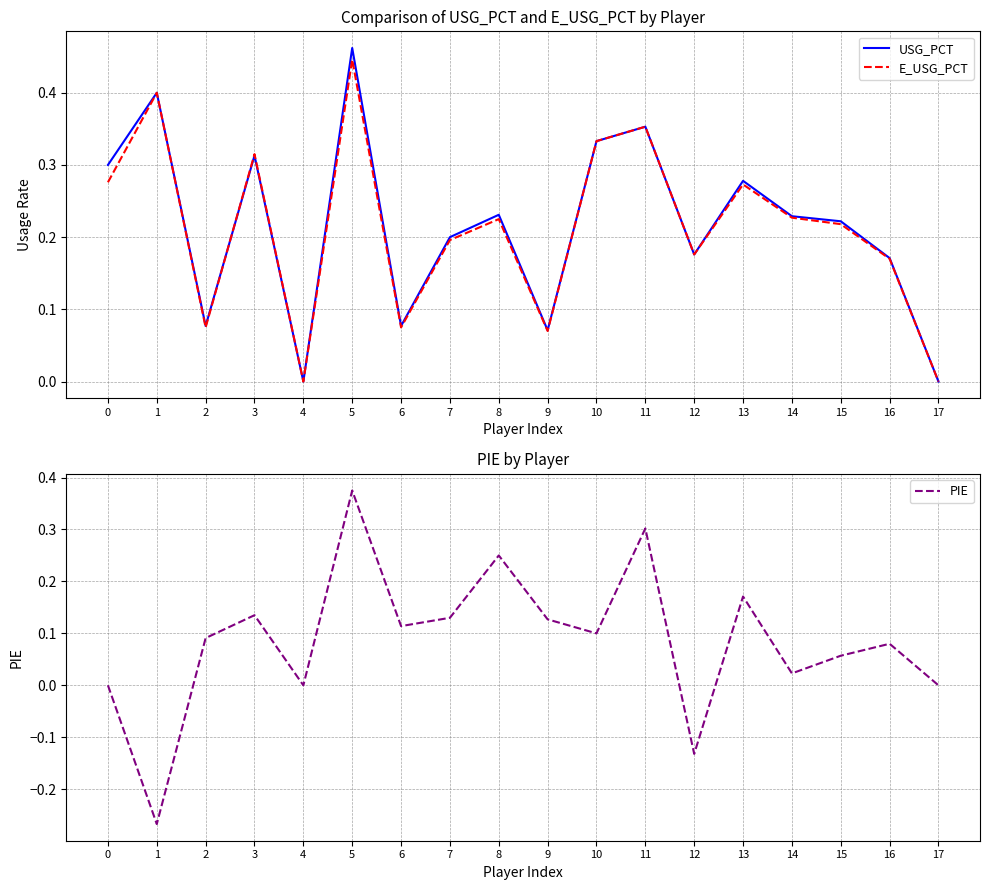

After their last crossing, which series has the higher values: E_USG_PCT or PIE?

E_USG_PCT